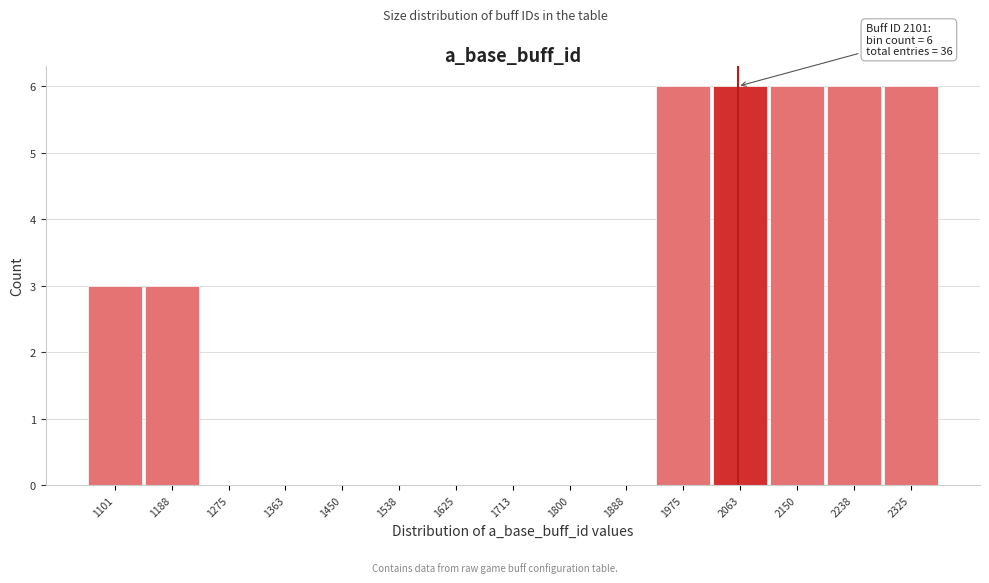

Reading left to right, list all the values displayed in this chart.

1101=3	1188=3	1275=0	1363=0	1450=0	1538=0	1625=0	1713=0	1800=0	1888=0	1975=6	2063=6	2150=6	2238=6	2325=6